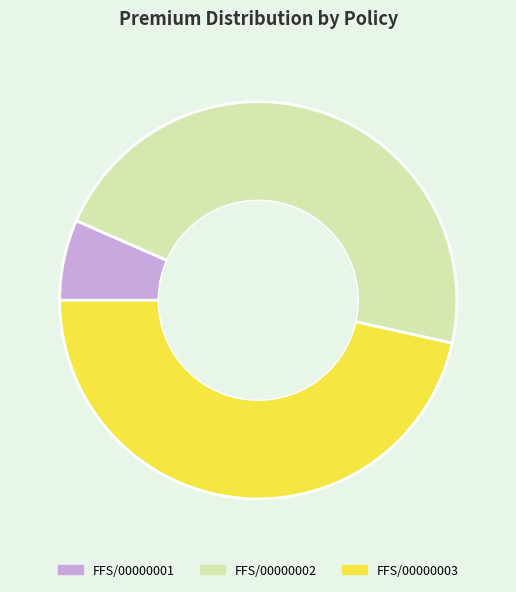

Which slice is the smallest?

FFS/00000001